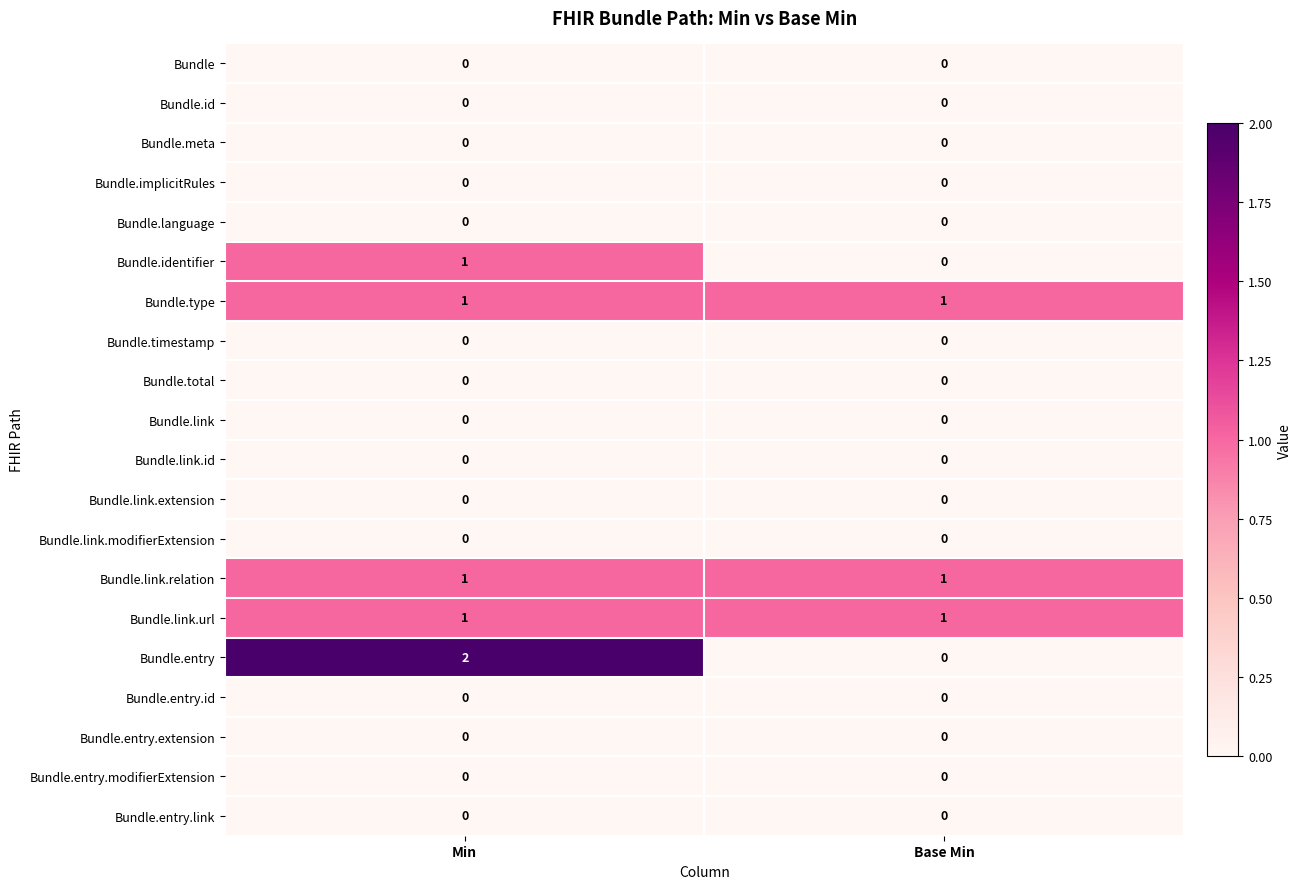

Count the number of data series in this chart.

20